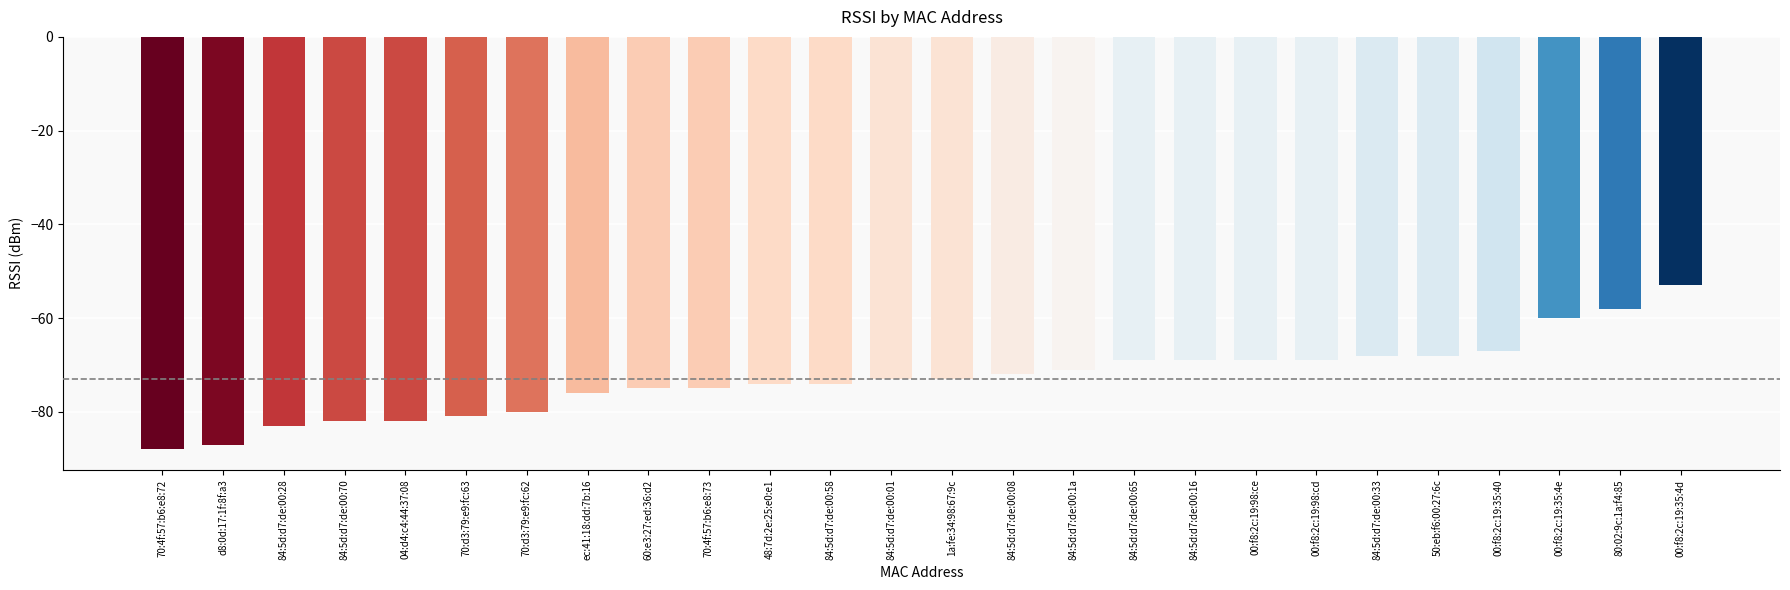

What is the difference between the values at 70:d3:79:e9:fc:63 and 84:5d:d7:de:00:16?

12